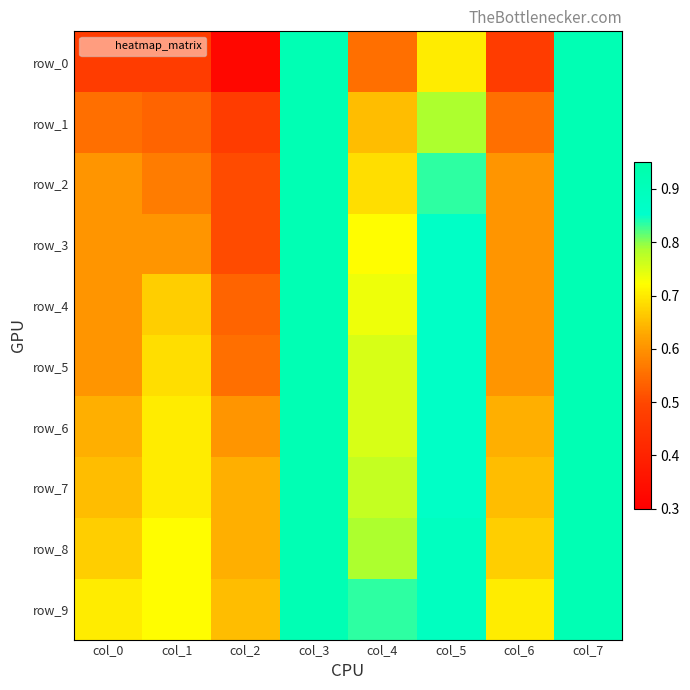

What is the total value across all series at col_6?

6.1